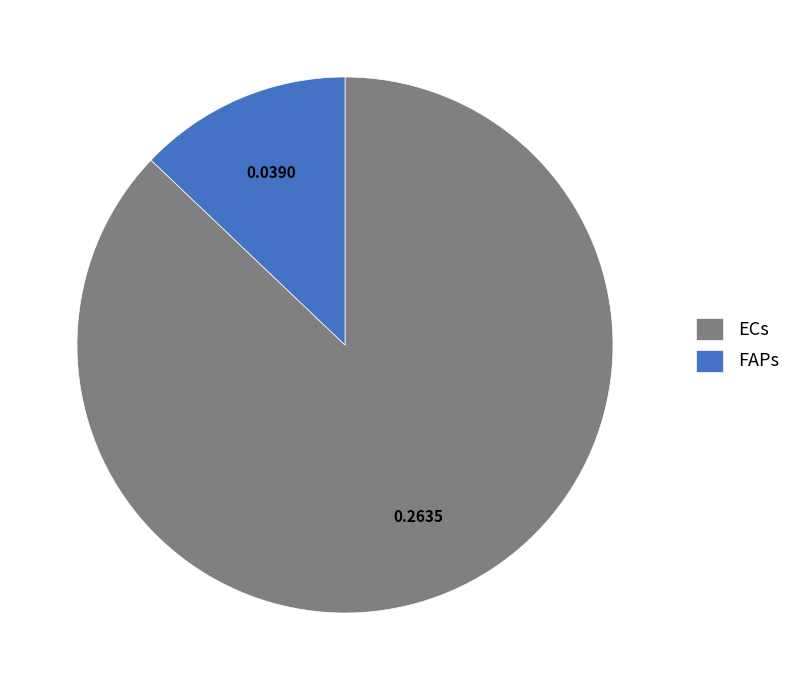

Which category has the biggest portion of the pie?

ECs